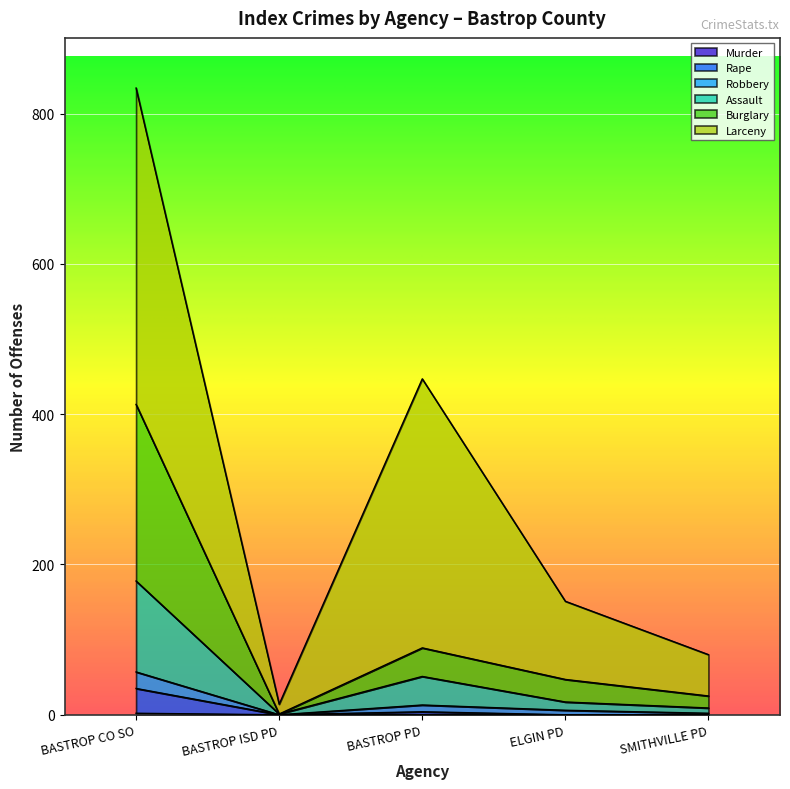

At which category is the sum across all series the highest?

BASTROP CO SO